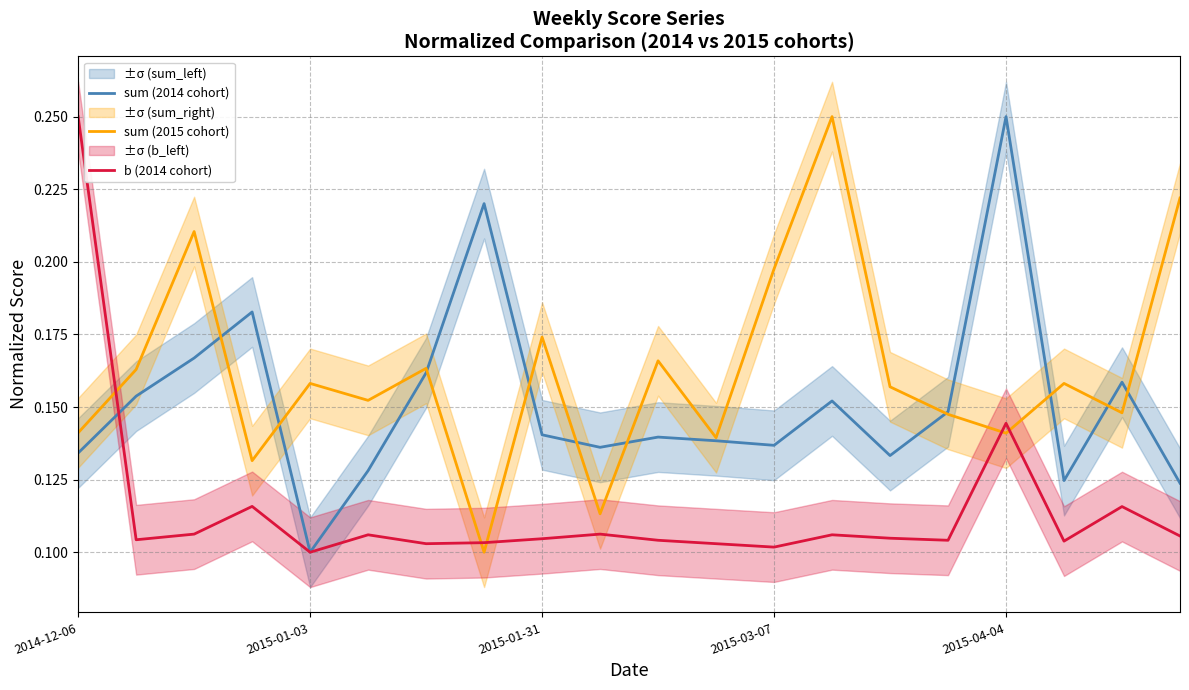

The value of b (2014 cohort) at 13 is 0.1. True or false?

True